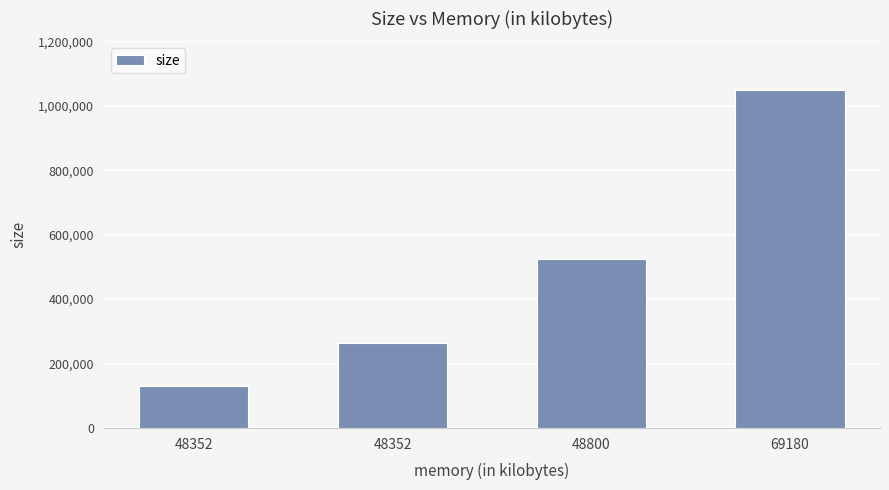

Count the number of categories in the chart.

4